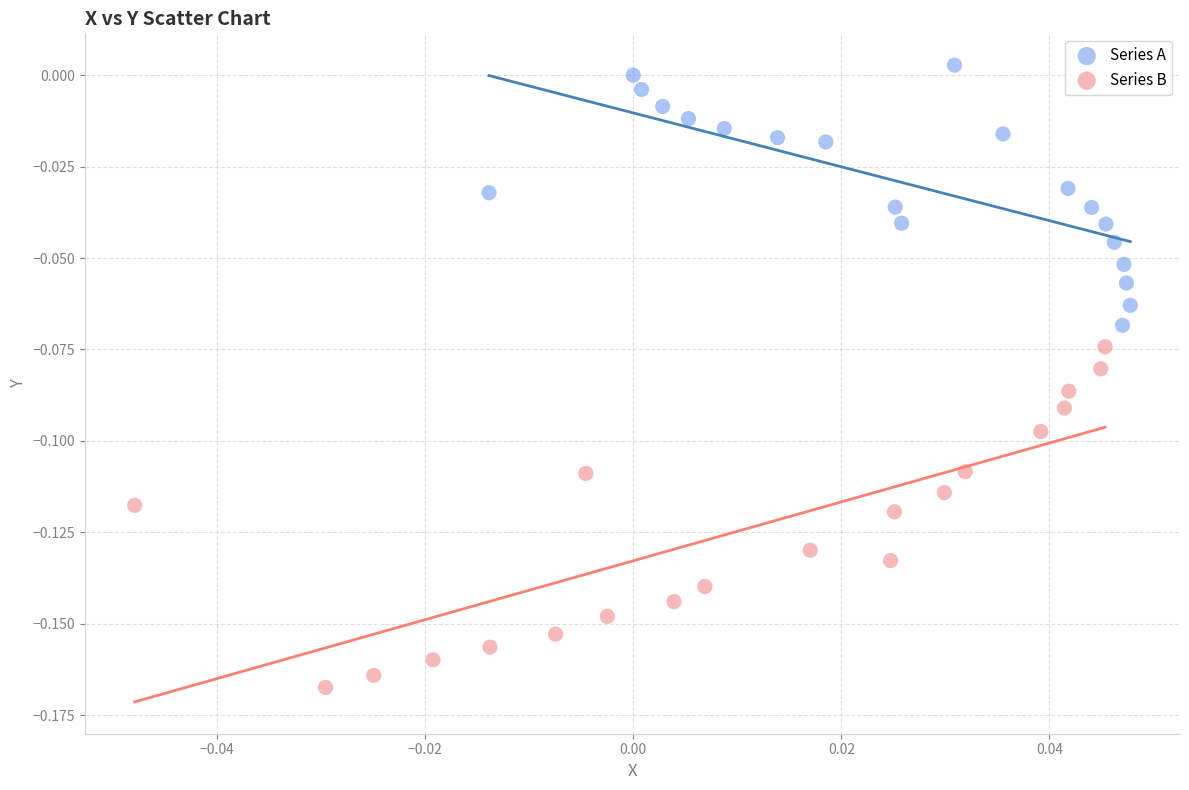

Which series contains the highest Y value?

Series A